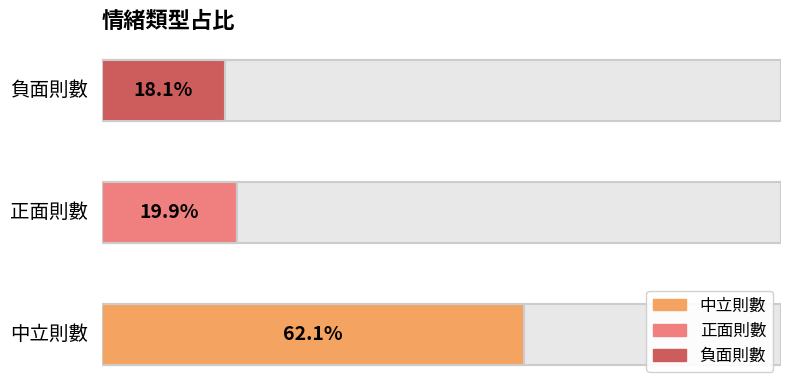

How many categories are shown in the chart?

3